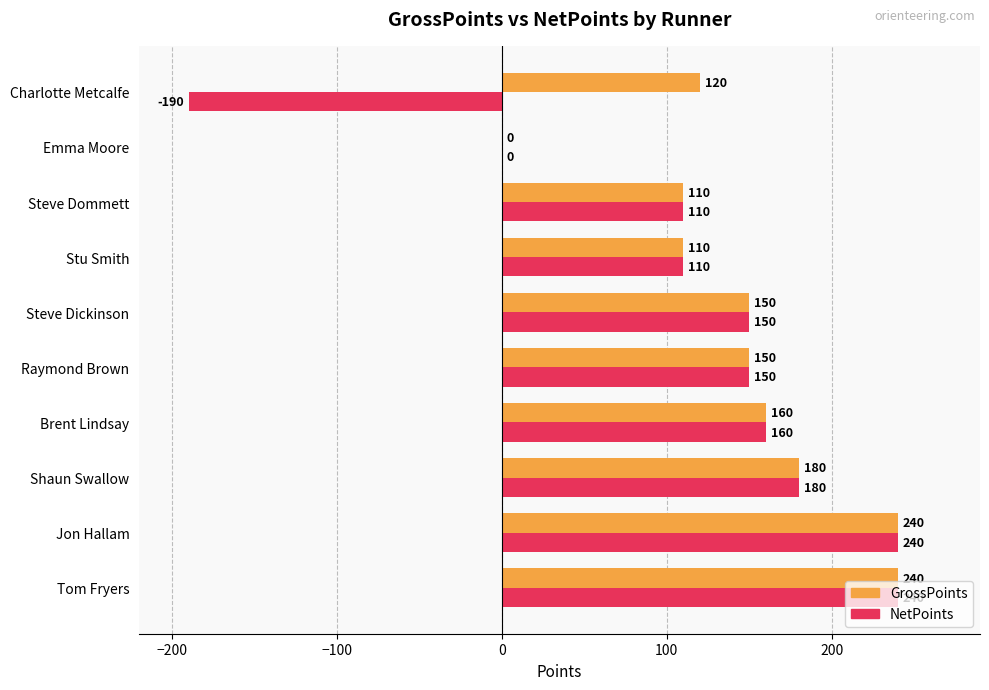

Is it true that NetPoints equals 160 at Brent Lindsay?

True